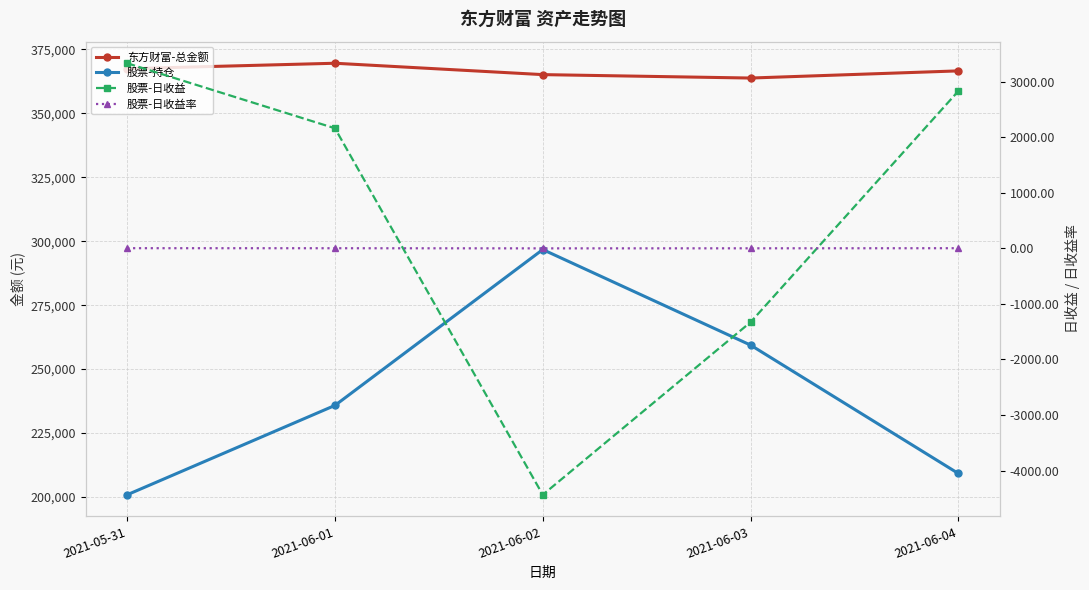

Does the chart have visible grid lines?

Yes